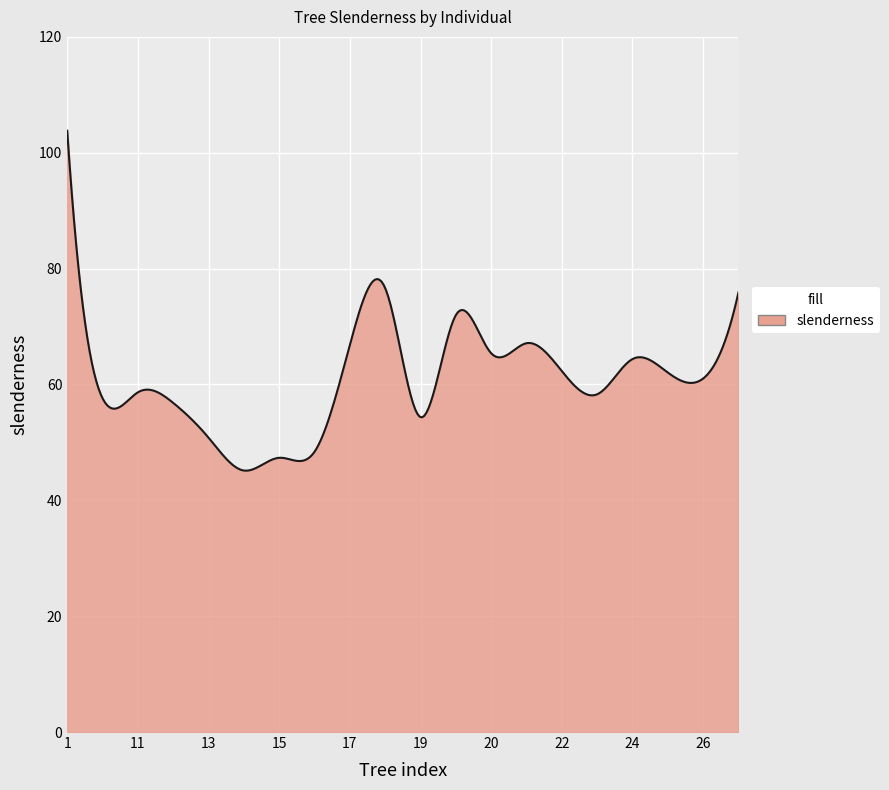

Count the number of data series in this chart.

1